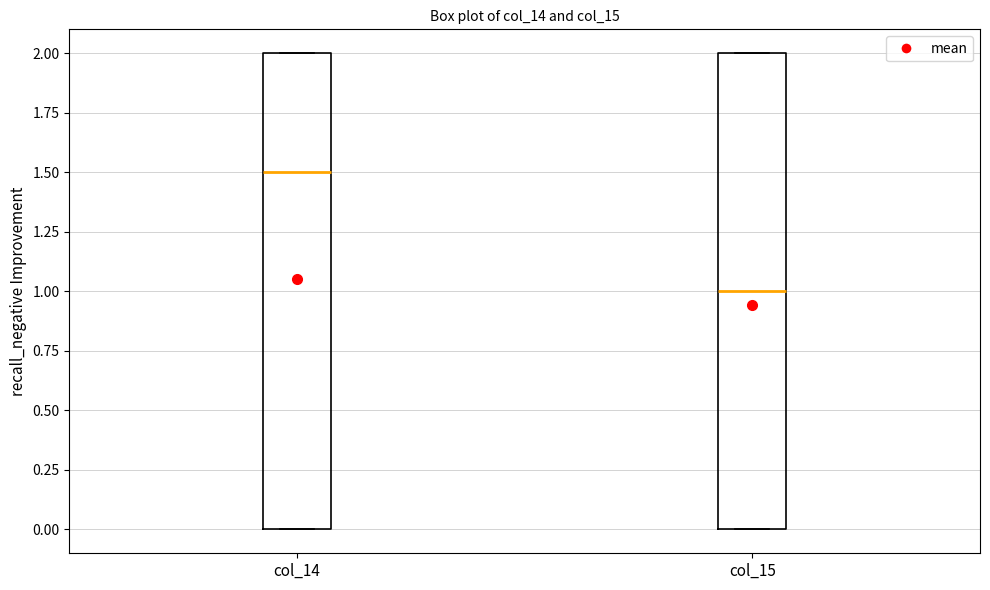

Reading left to right, transcribe this box plot: for each box, give where its median line is, the range the box spans, and where its two whiskers end, as read against the y-axis. The values are not printed on the chart, so give them approximately, as read against the axis.

col_14: median 1.5, box 0.0 to 2.0, whiskers 0.0 to 2.0
col_15: median 1.0, box 0.0 to 2.0, whiskers 0.0 to 2.0